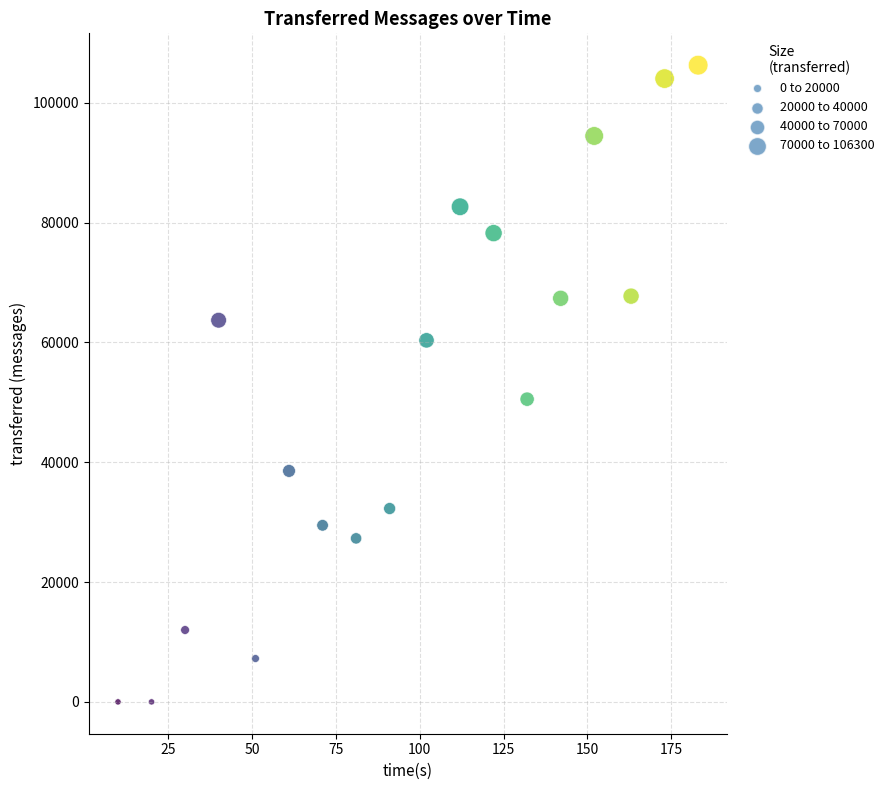

What is the range of X values (max minus min)?

173